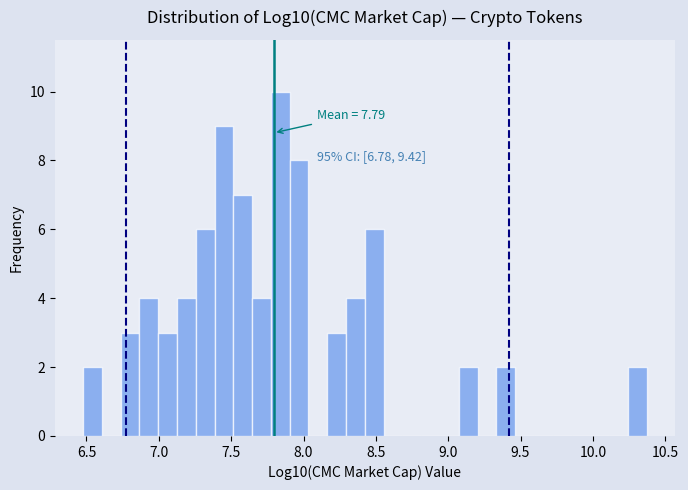

Around what value on the x-axis is the tallest bar? Give the approximate position of its centre, as read against the axis.

7.85